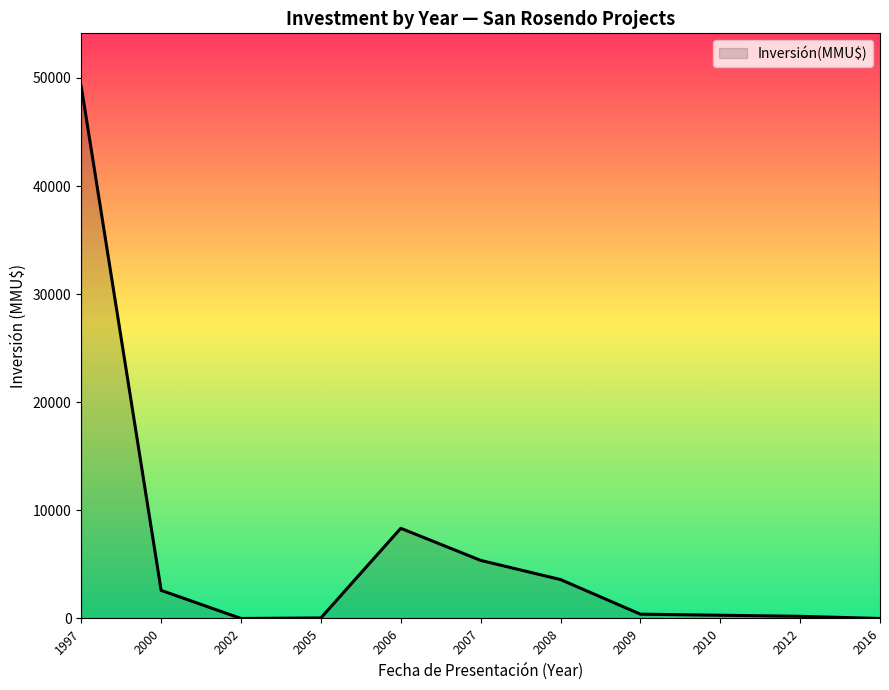

What is the maximum value shown in the chart?

49210